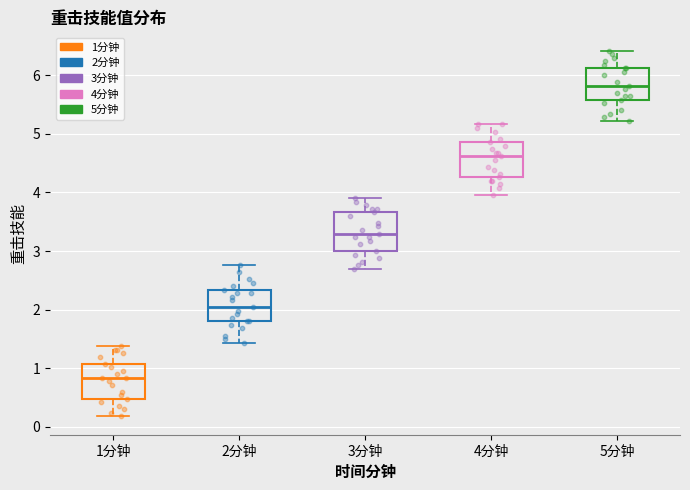

Reading left to right, transcribe this box plot: for each box, give where its median line is, the range the box spans, and where its two whiskers end, as read against the y-axis. The values are not printed on the chart, so give them approximately, as read against the axis.

1分钟: median 0.8, box 0.5 to 1.1, whiskers 0.2 to 1.4
2分钟: median 2.0, box 1.8 to 2.3, whiskers 1.4 to 2.8
3分钟: median 3.3, box 3.0 to 3.7, whiskers 2.7 to 3.9
4分钟: median 4.6, box 4.3 to 4.9, whiskers 4.0 to 5.2
5分钟: median 5.8, box 5.6 to 6.1, whiskers 5.2 to 6.4